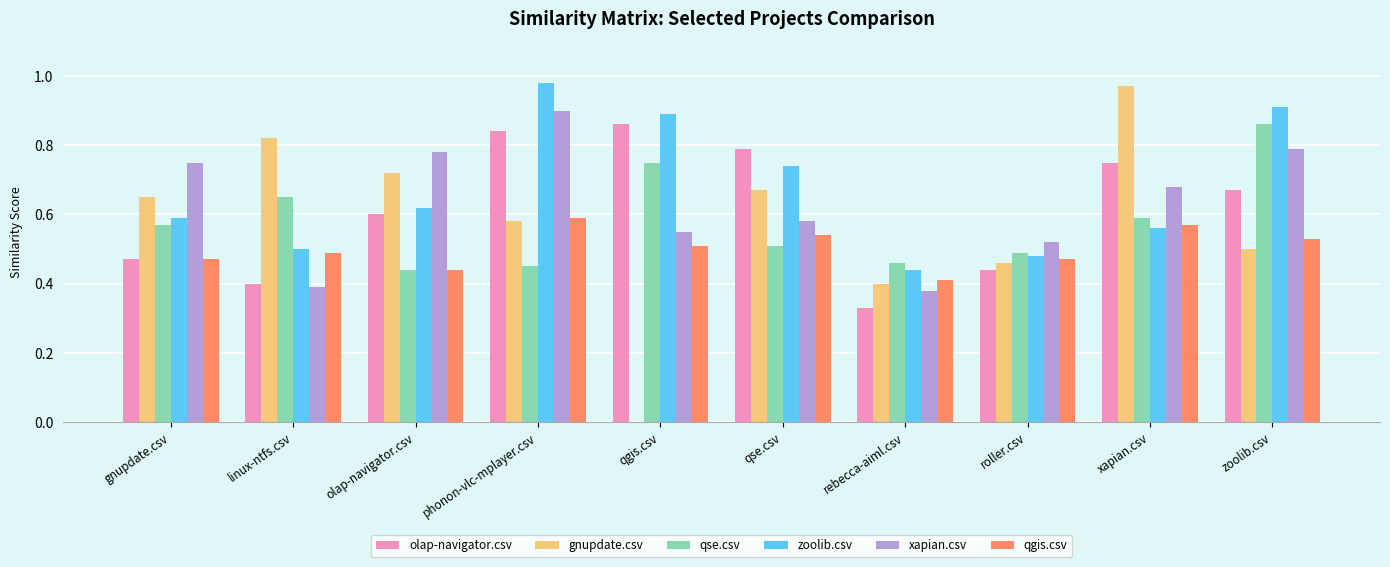

Which series has the largest total across all categories?

zoolib.csv